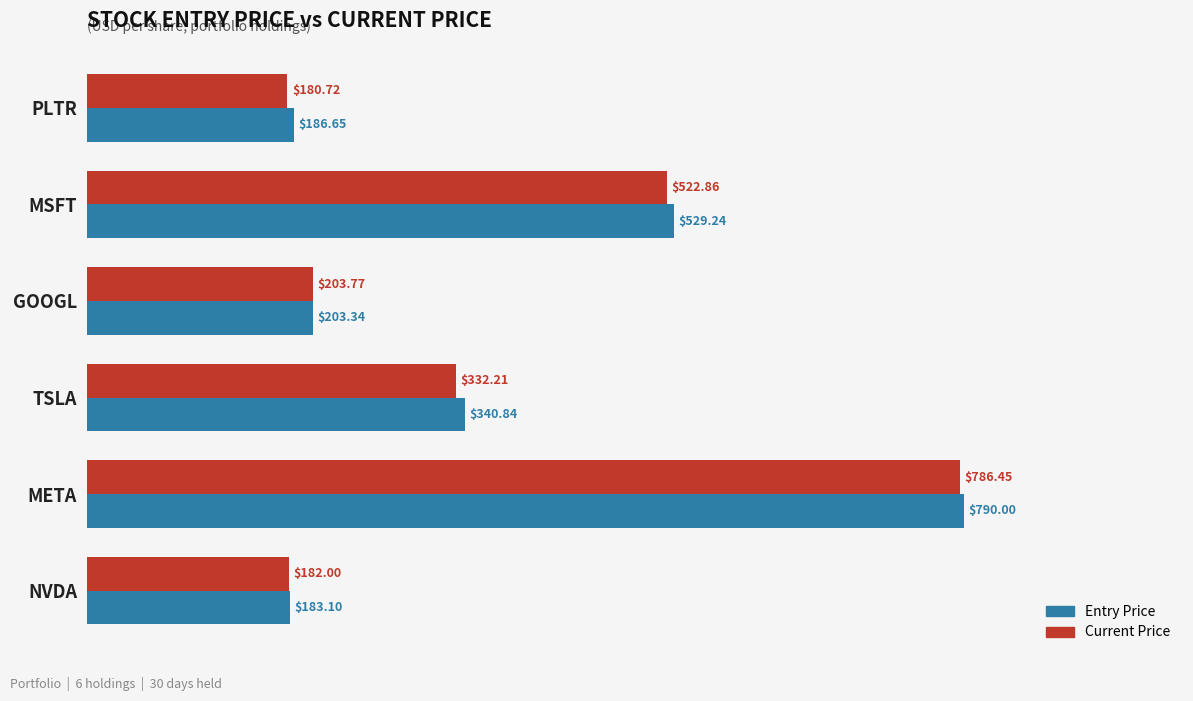

What is the total value across all series at GOOGL?

407.1